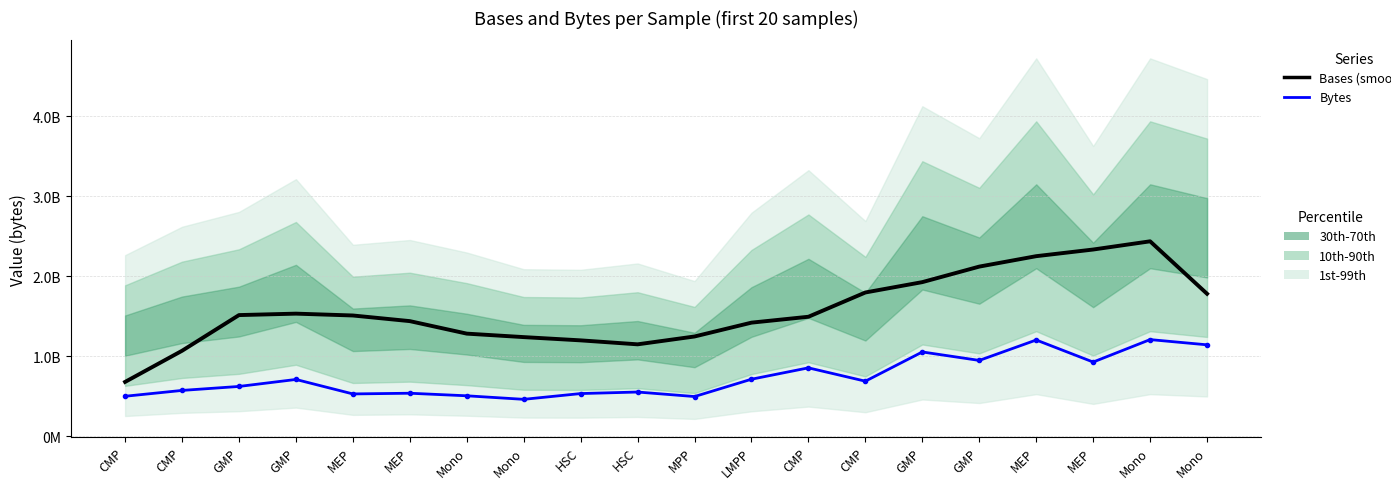

What value does the Bytes series have at Mono, to the nearest 10?

504572190